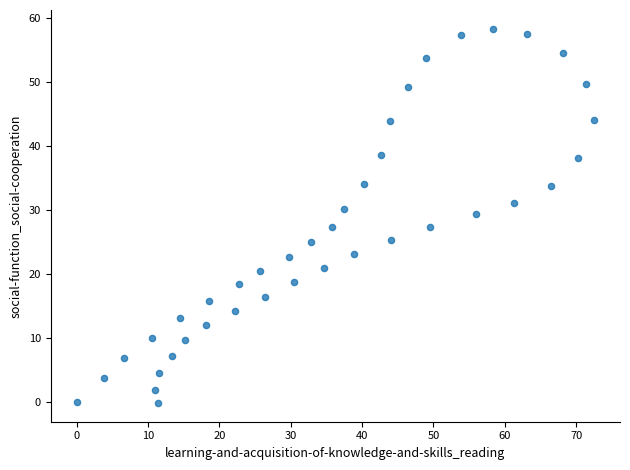

What is the range of Y values (max minus min)?

58.4